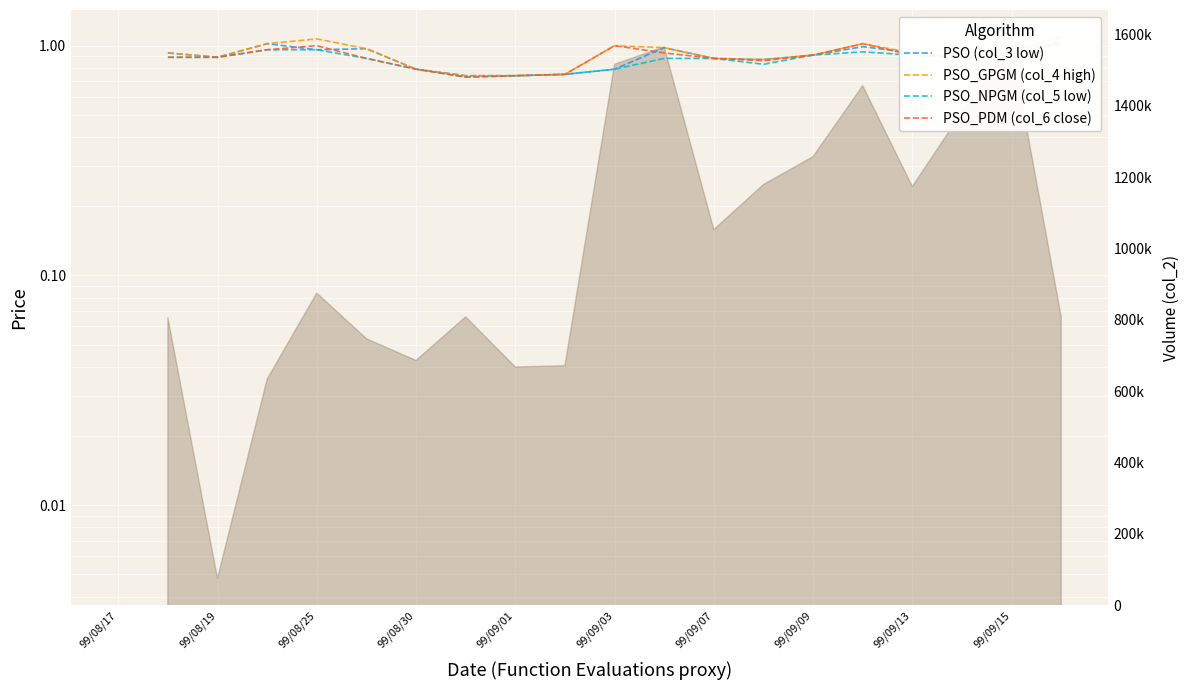

What is the sum of all PSO_PDM (col_6 close) values?

17.0